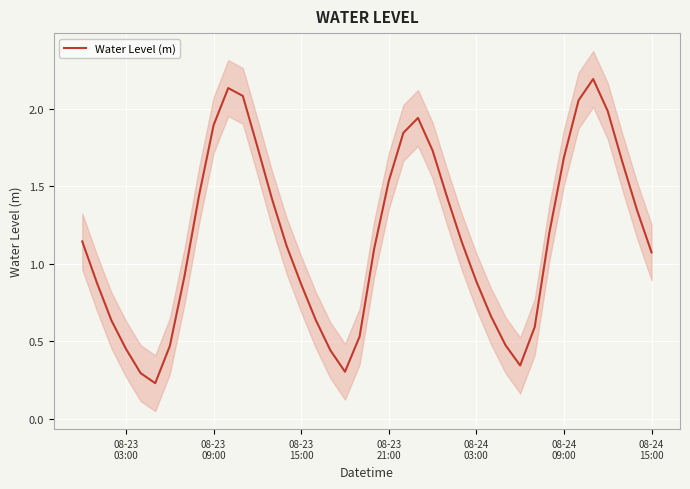

Reading left to right, list all the values displayed in this chart.

1.1	0.9	0.6	0.5	0.3	0.2	0.5	0.9	1.4	1.9	2.1	2.1	1.8	1.4	1.1	0.9	0.6	0.4	0.3	0.5	1.1	1.5	1.8	1.9	1.7	1.4	1.1	0.9	0.7	0.5	0.3	0.6	1.2	1.7	2.1	2.2	2.0	1.7	1.3	1.1